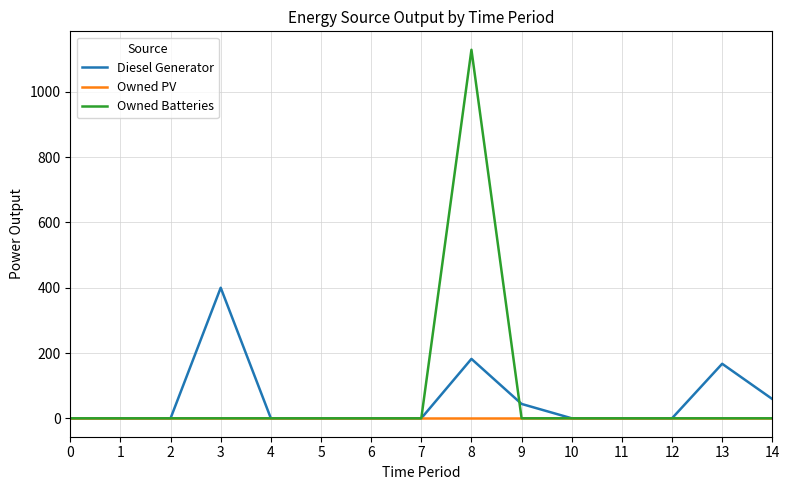

How many distinct data groups are displayed?

3